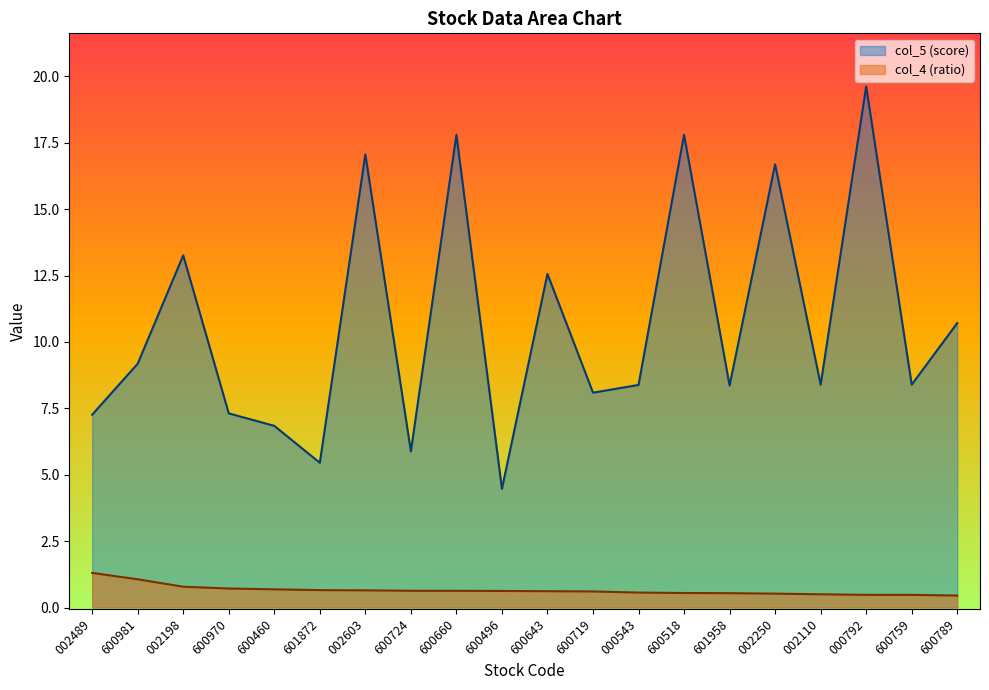

True or false: col_5 (score) has more than 0 points higher than both neighbors.

True